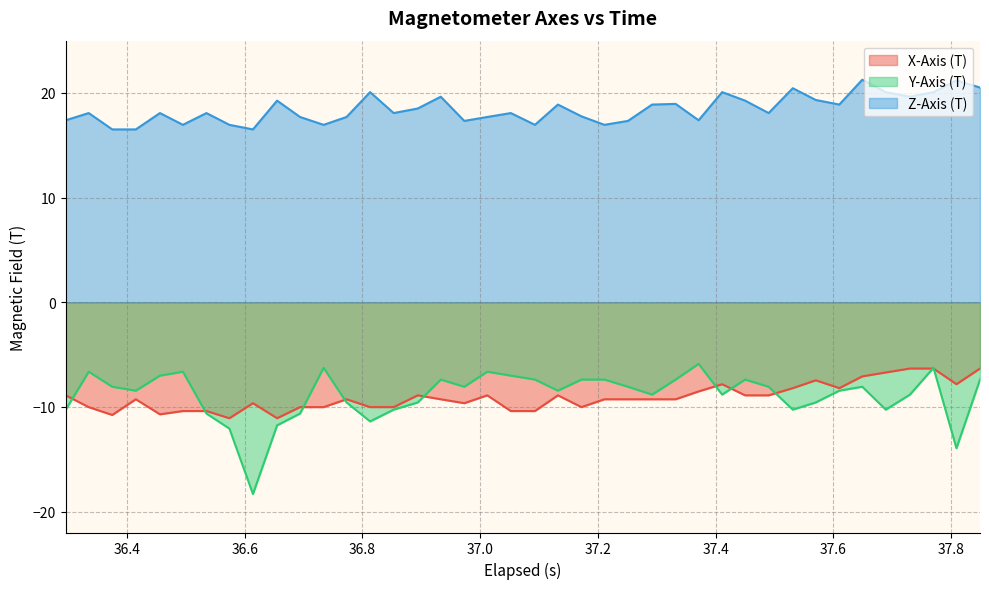

What is the lowest value of the Z-Axis (T) series?

16.5